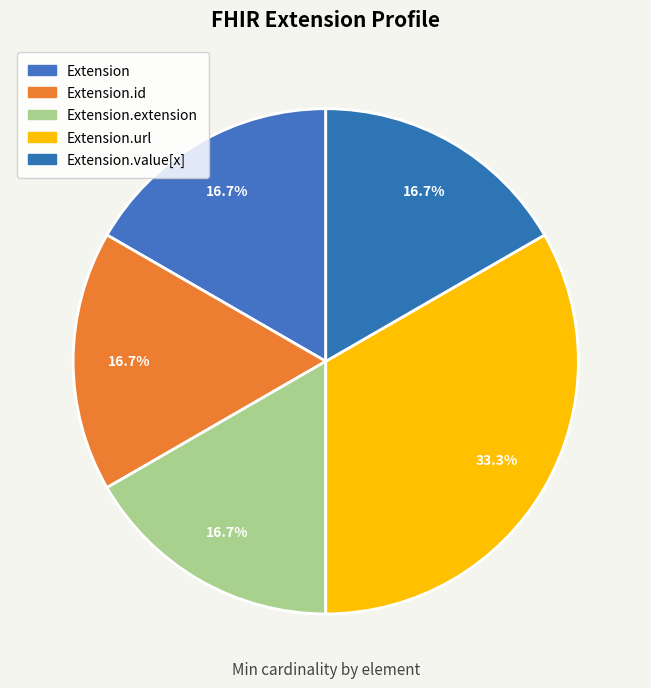

Count the number of slices in the pie.

5